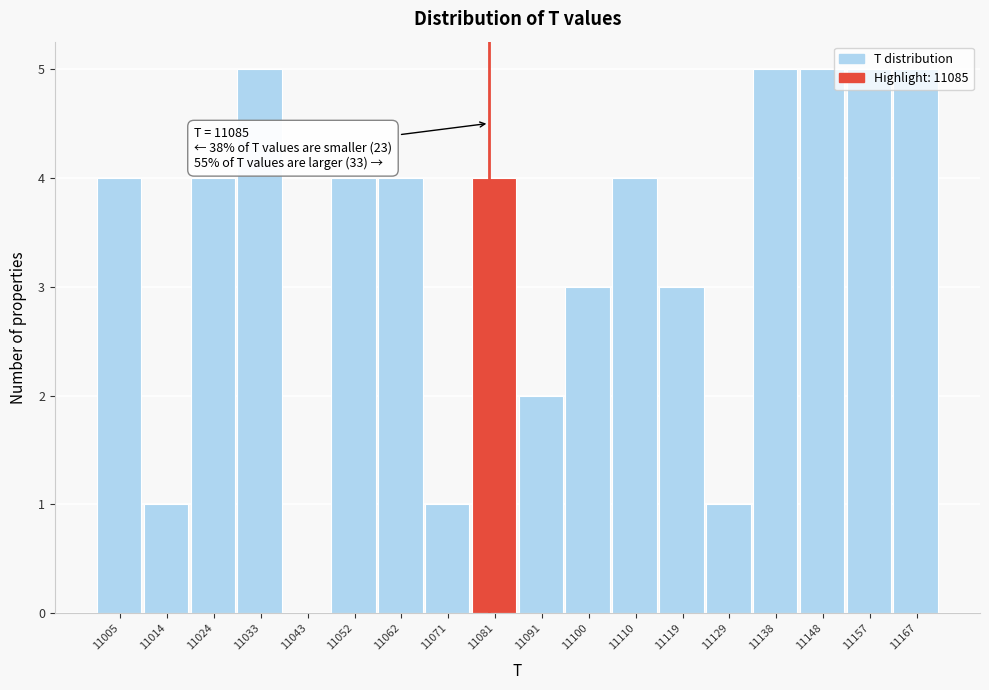

What is the greatest value displayed?

5